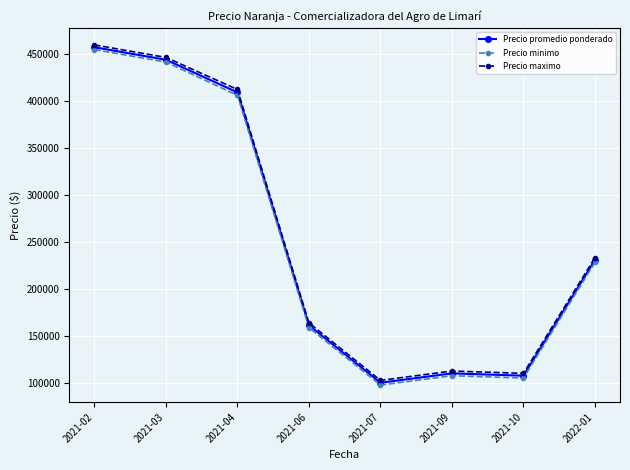

What is the difference between the maximum and minimum values in the Precio minimo series?

357500